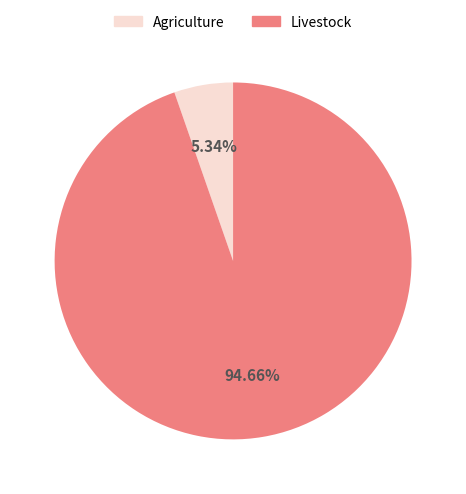

Rank the categories by value from highest to lowest.

Livestock, Agriculture